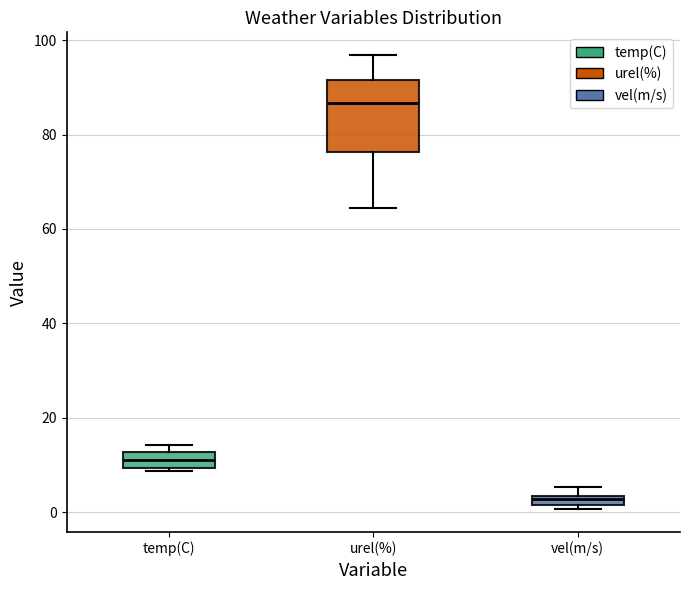

Where is the lower edge of the box for temp(C) on the y-axis? The values are not printed on the chart, so give them approximately, as read against the axis.

10